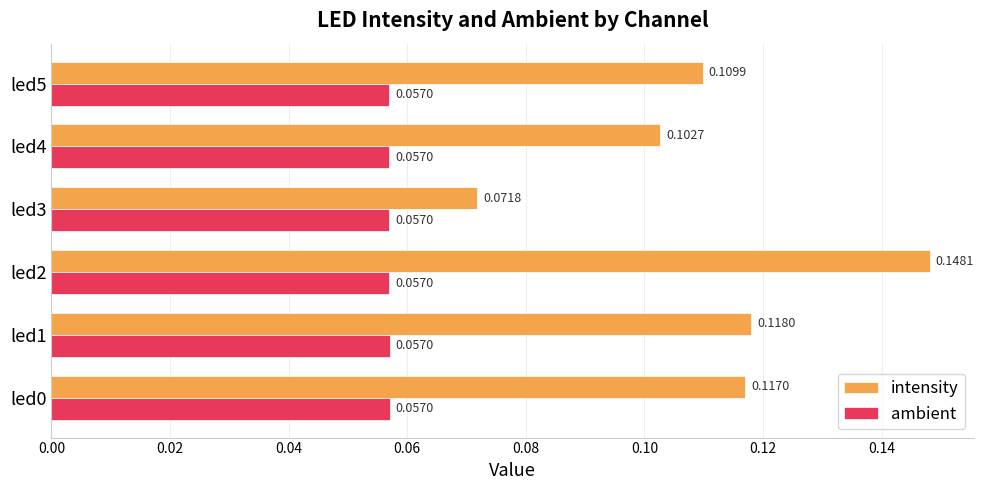

How many ambient values are between 0 and 1?

6